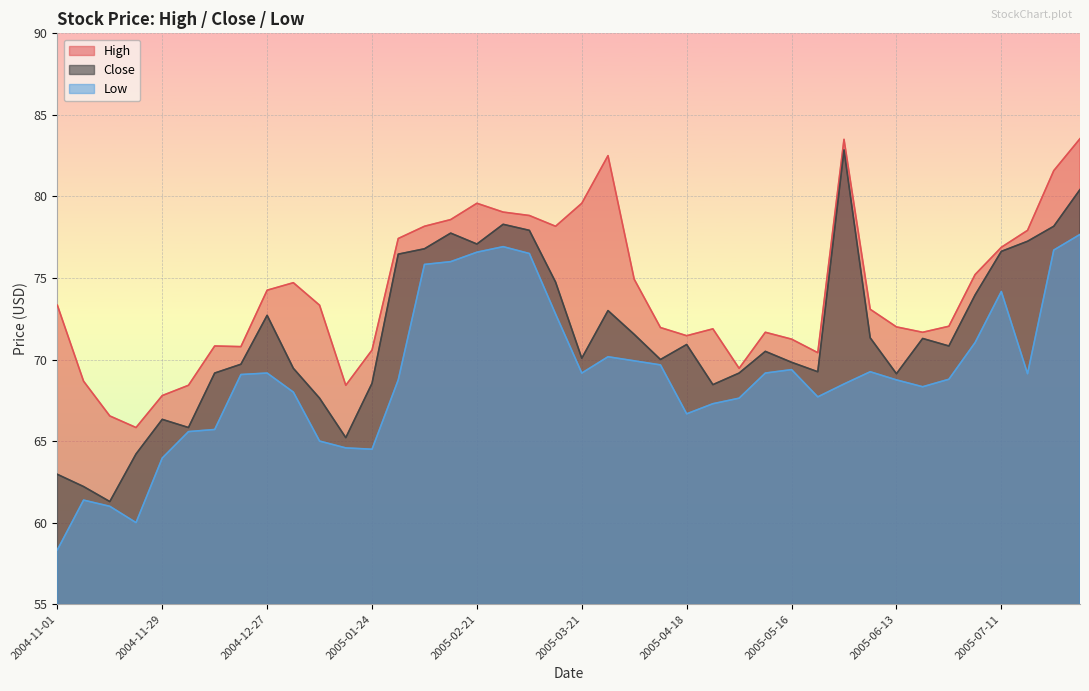

Reading left to right, what are all the values shown in this chart?

High: 73.3	68.7	66.5	65.8	67.8	68.4	70.8	70.8	74.2	74.7	73.3	68.4	70.6	77.4	78.2	78.6	79.6	79.0	78.8	78.2	79.6	82.5	74.9	72.0	71.5	71.9	69.5	71.7	71.2	70.4	83.5	73.1	72.0	71.7	72.0	75.2	76.9	77.9	81.6	83.5
Close: 63.0	62.2	61.3	64.2	66.3	65.8	69.2	69.7	72.7	69.5	67.6	65.2	68.5	76.5	76.8	77.8	77.1	78.3	77.9	74.8	70.1	73.0	71.5	70.0	70.9	68.5	69.2	70.5	69.8	69.2	82.8	71.3	69.1	71.3	70.8	74.0	76.6	77.2	78.2	80.4
Low: 58.3	61.4	61.0	60.0	64.0	65.6	65.7	69.1	69.2	68.0	65.0	64.6	64.5	68.8	75.8	76.0	76.6	76.9	76.5	72.8	69.2	70.2	69.9	69.7	66.7	67.3	67.6	69.2	69.4	67.7	68.5	69.2	68.8	68.3	68.8	71.0	74.2	69.1	76.7	77.7